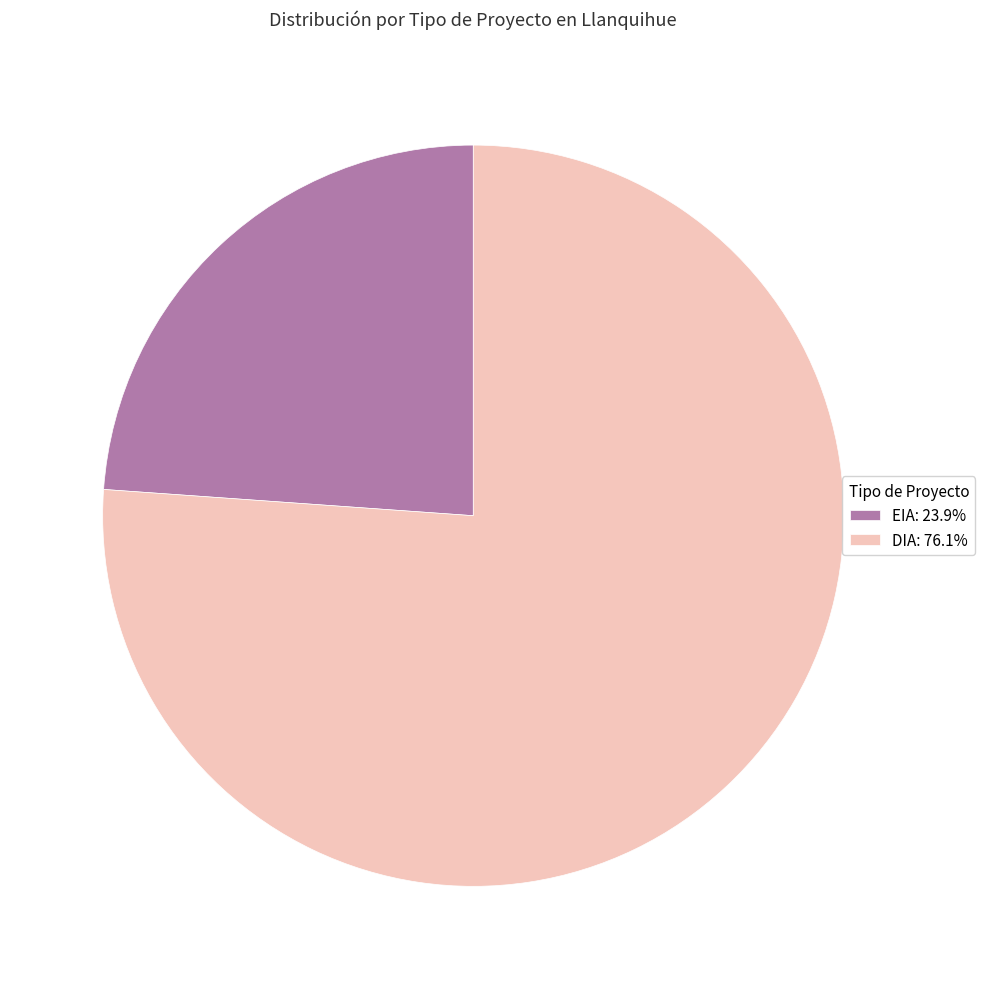

Rank the categories by value from lowest to highest.

EIA, DIA